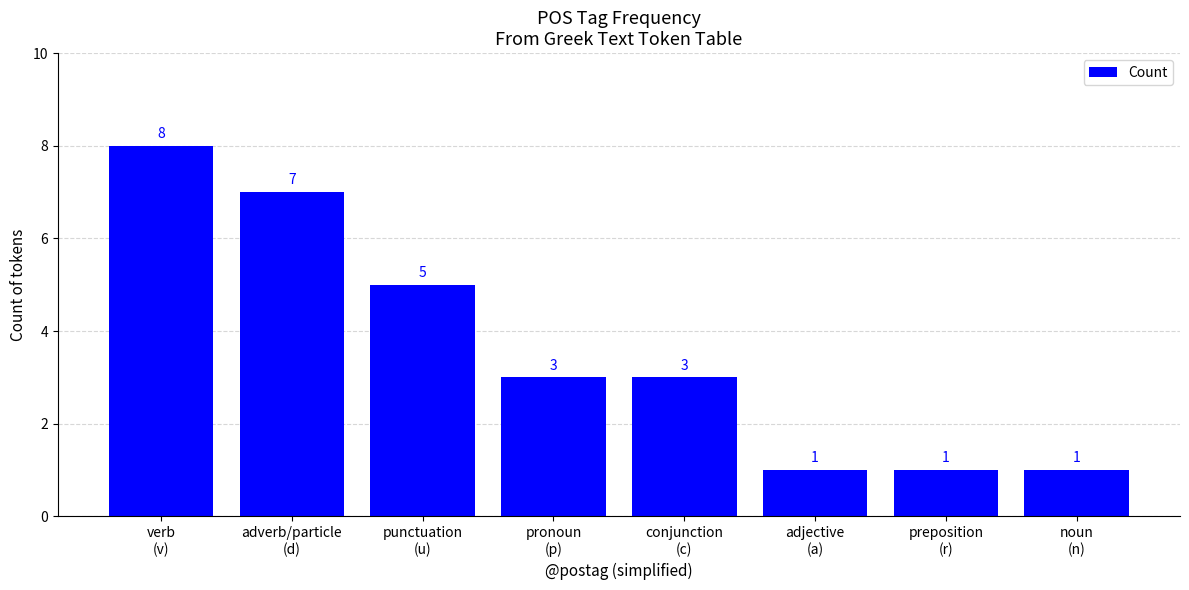

What is the label of the 5th bar from the right?

pronoun
(p)